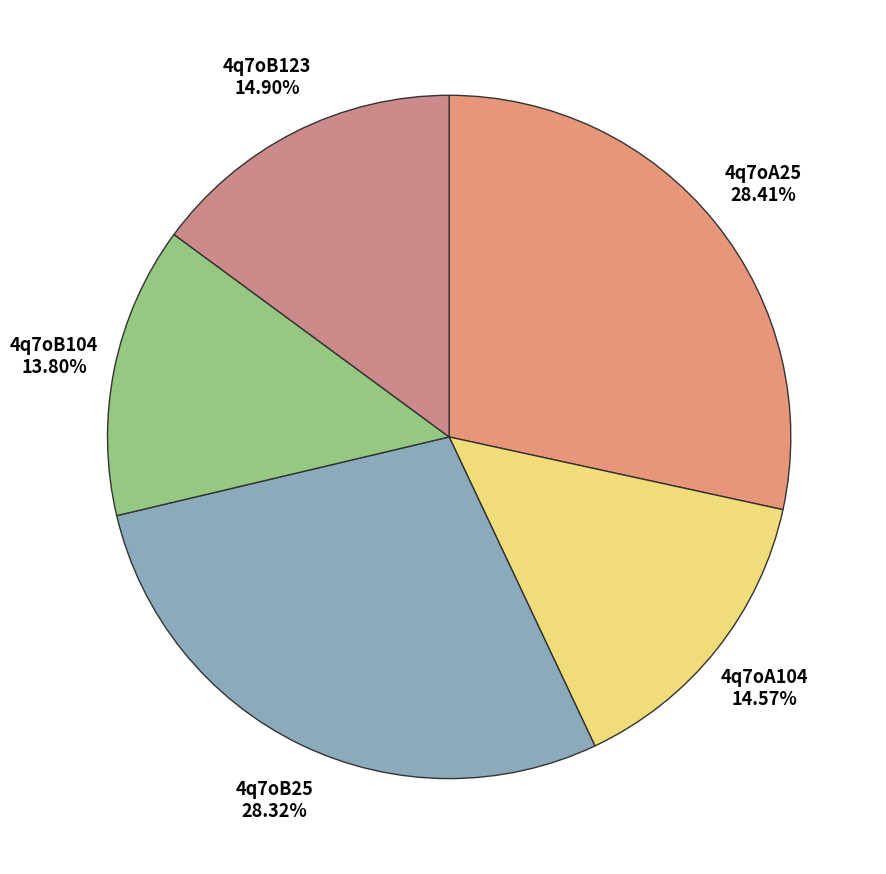

To the nearest percent, what percentage of the pie is 4q7oA104?

15%